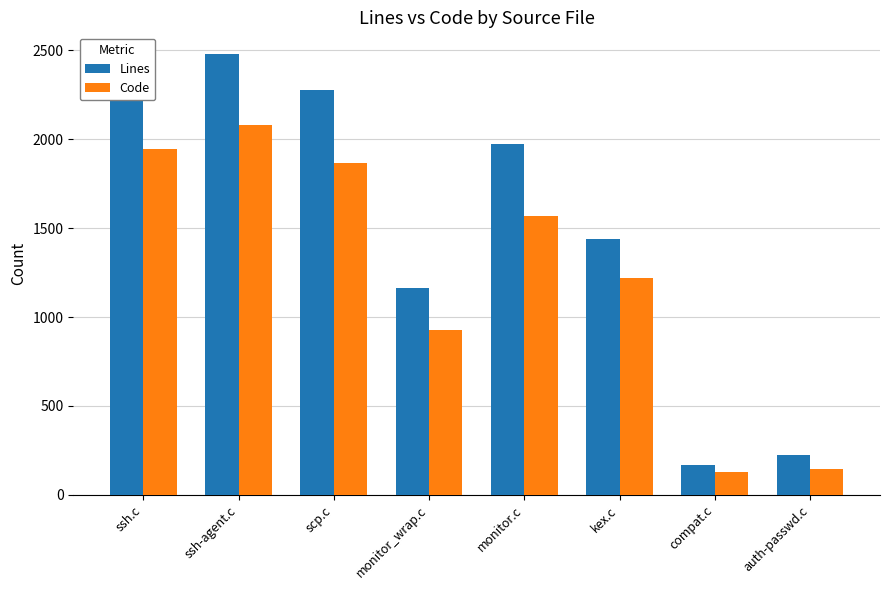

True or false: Code has a value of 2669 at ssh.c.

False